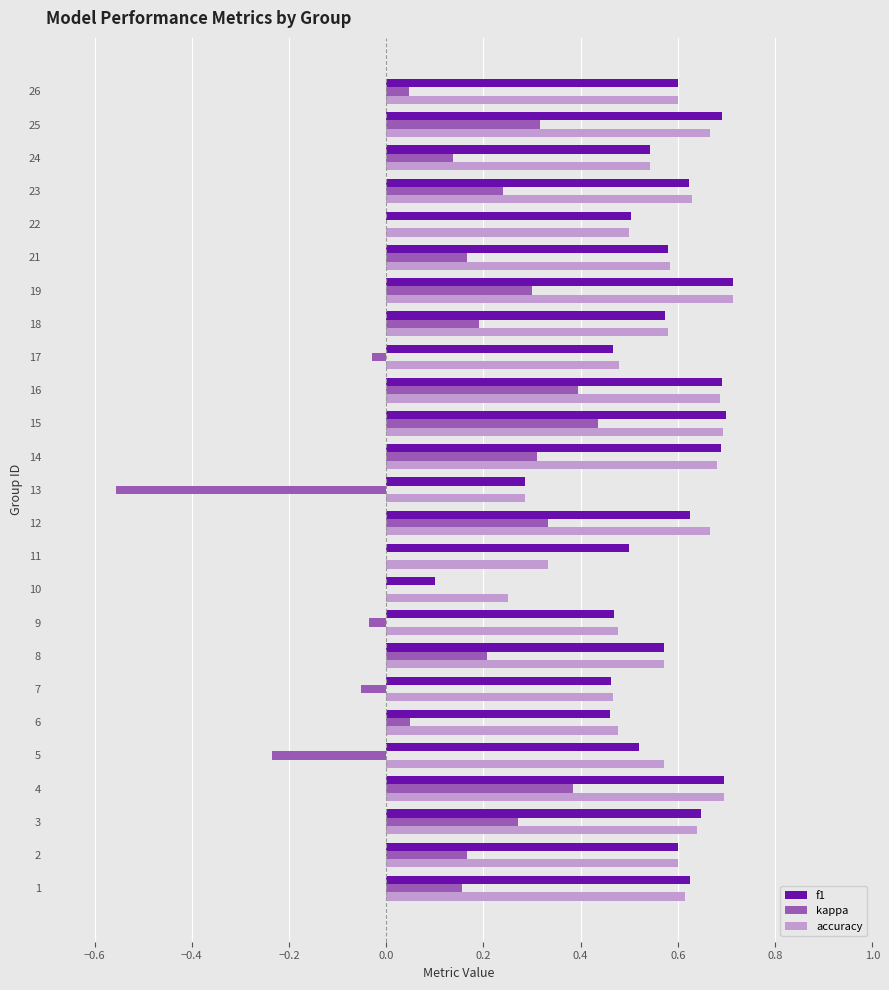

The accuracy series shows 0.6 at 3. True or false?

True